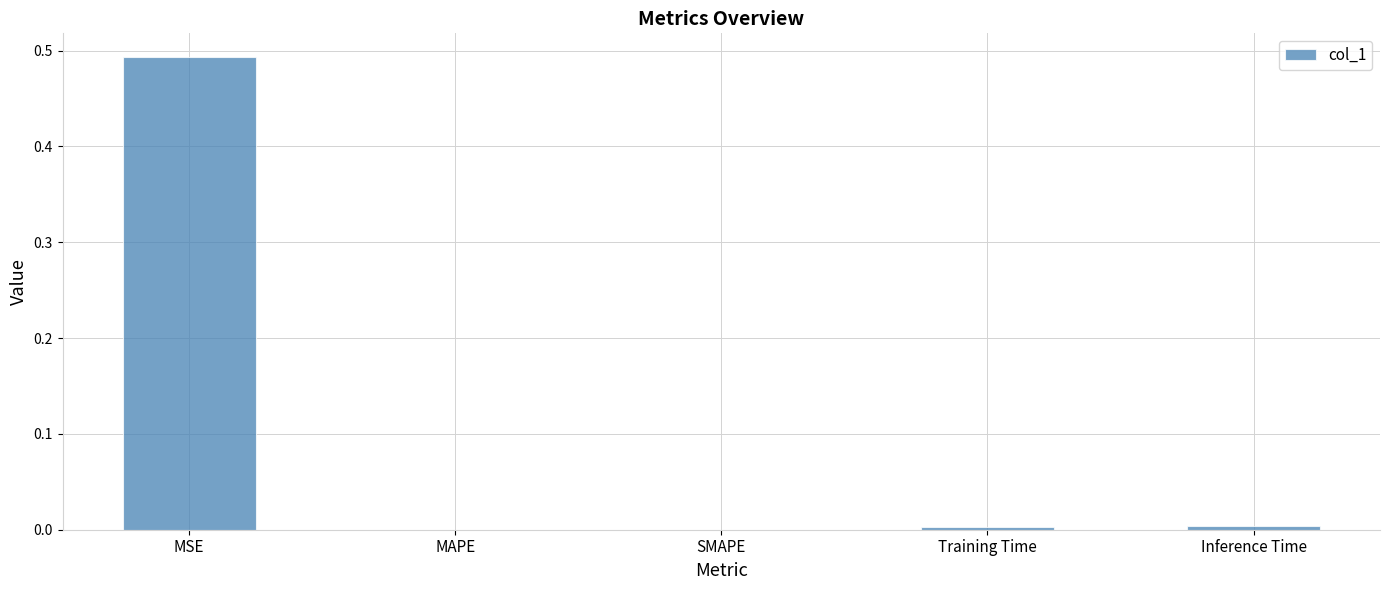

The value at MAPE is 0.3. True or false?

False